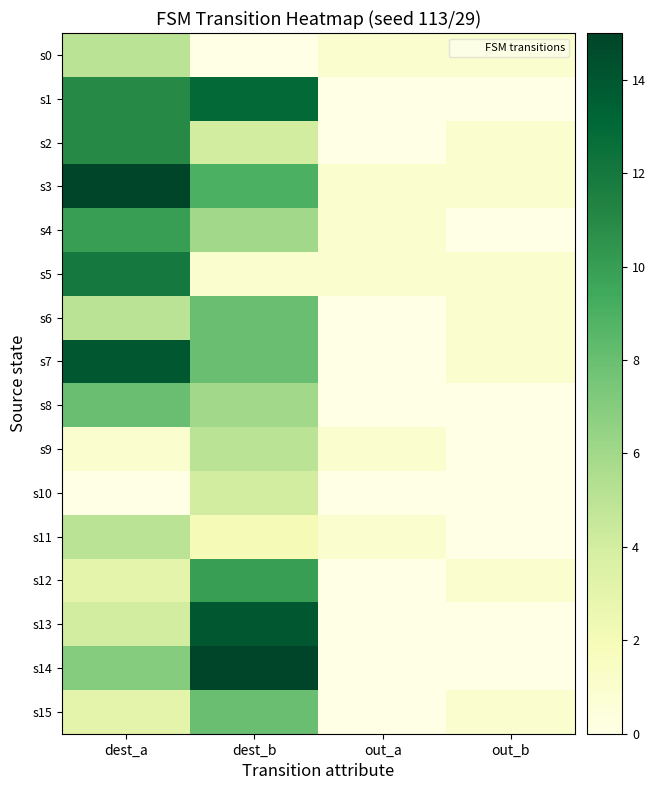

Rank the series at out_b from highest to lowest value.

s0, s2, s3, s5, s6, s7, s12, s15, s1, s4, s8, s9, s10, s11, s13, s14